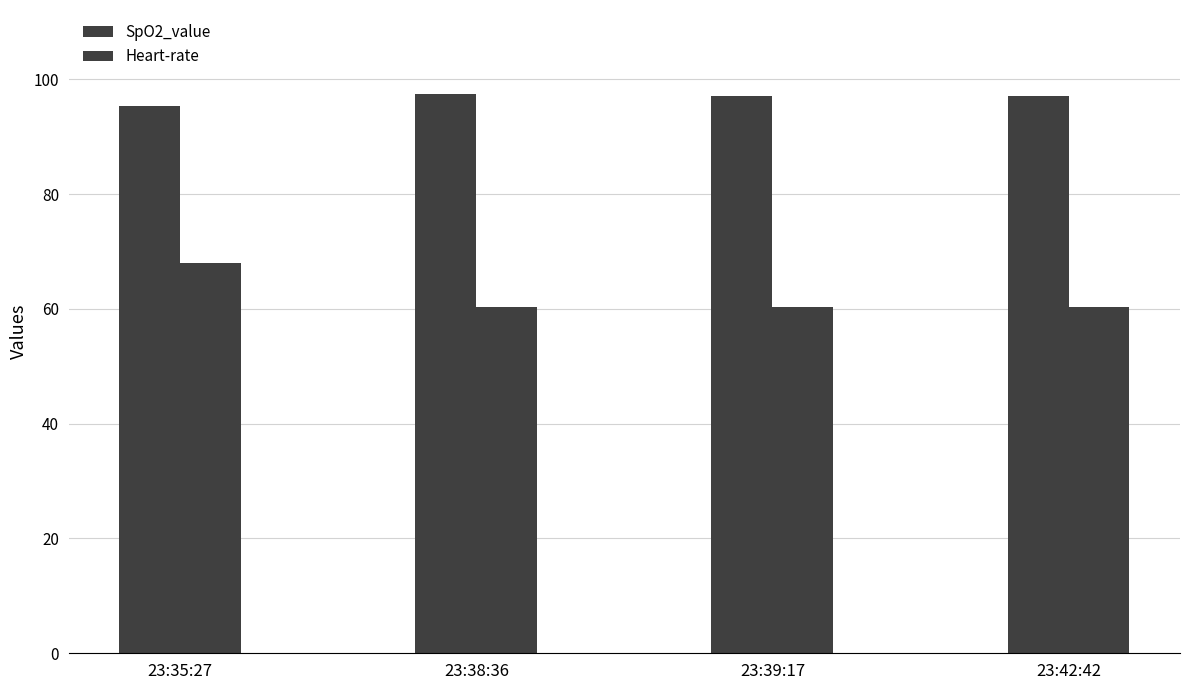

What is the average value of the Heart-rate series?

62.2